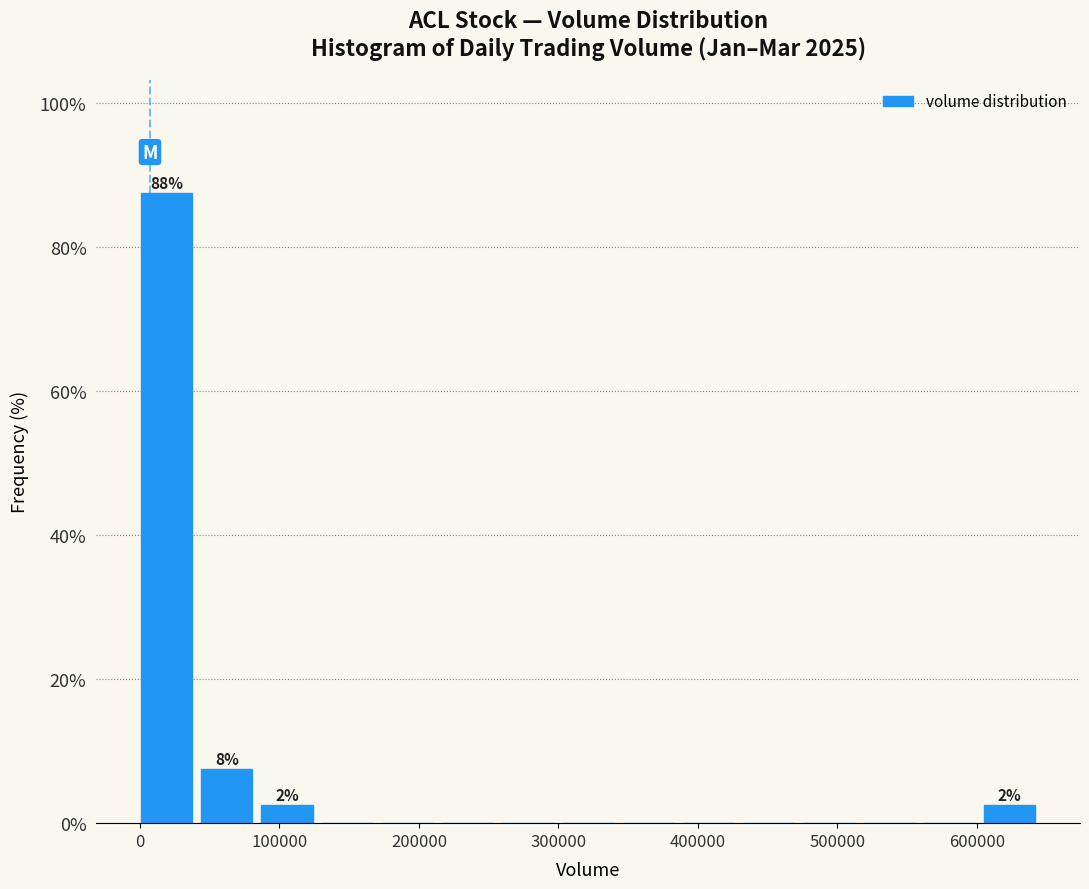

Over which range of the x-axis is the bar tallest?

0 to 40000